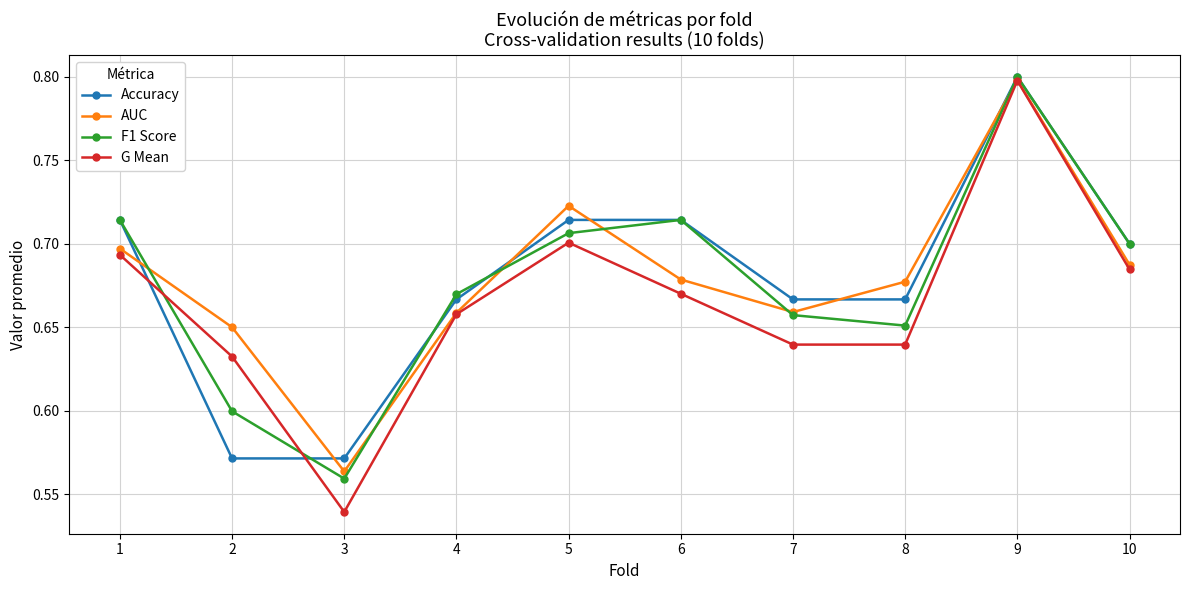

Which category has the highest value across all series?

9